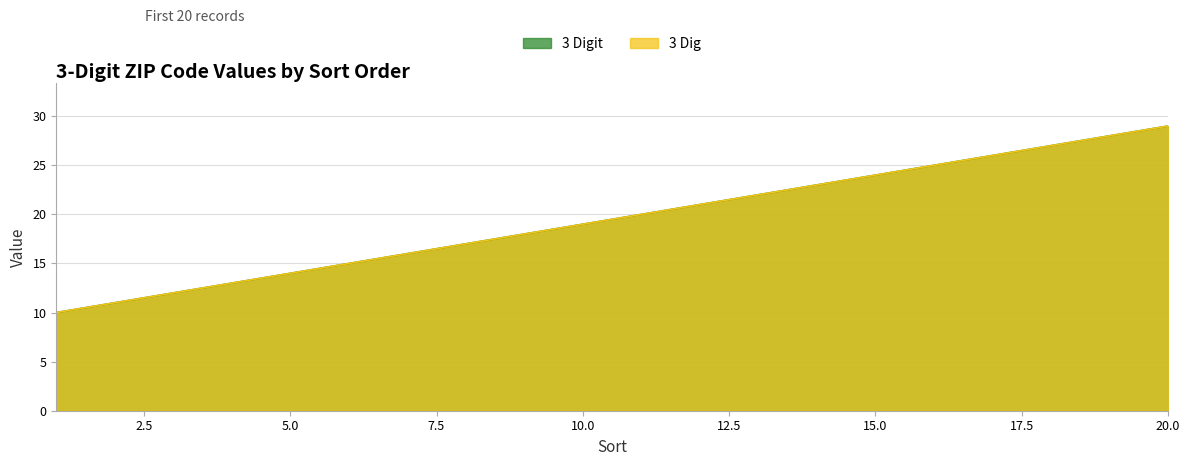

Is it true that 3 Digit equals 13 at 14?

False